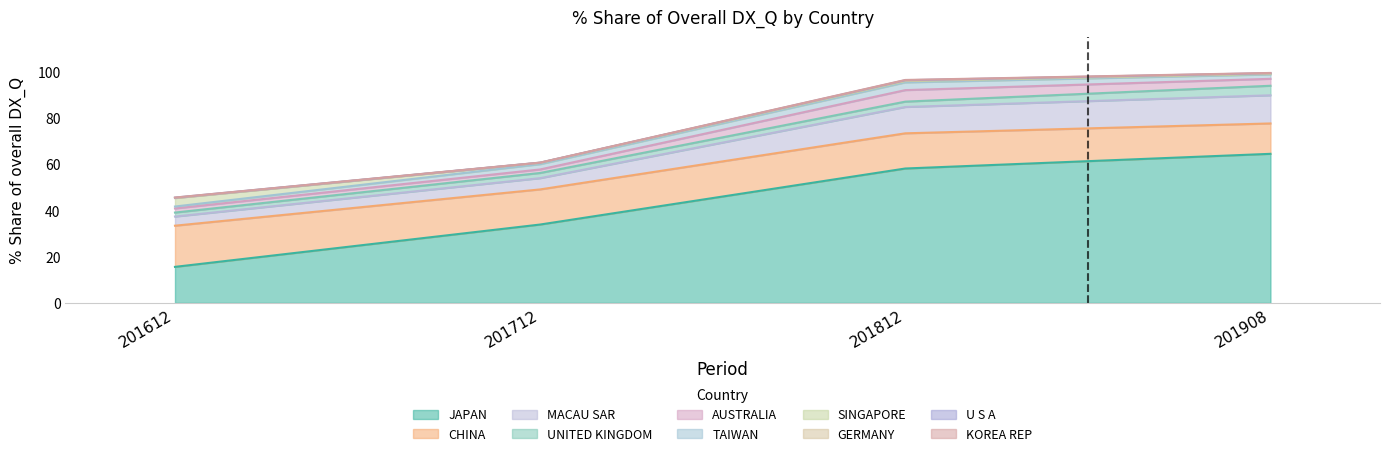

At which label does JAPAN reach its minimum?

201612